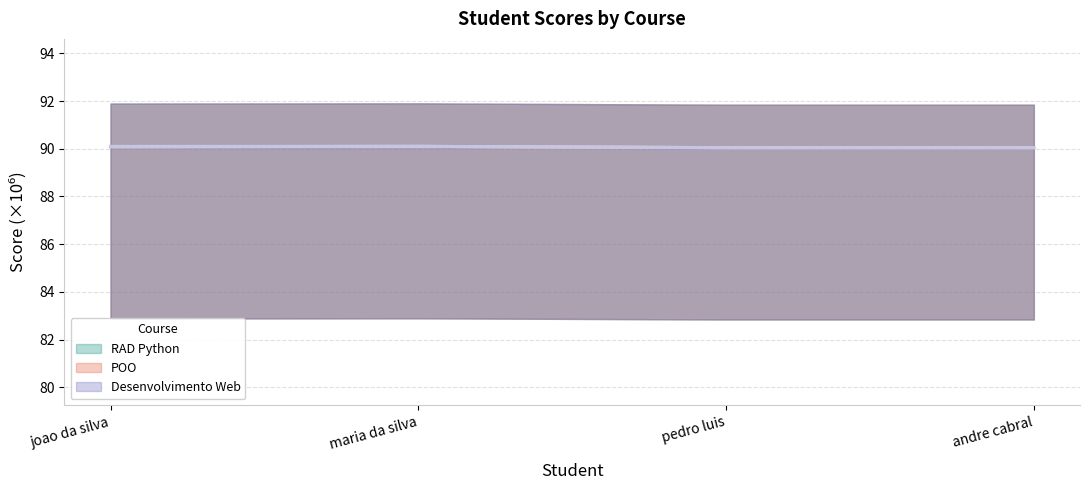

Reading left to right, what are all the values shown in this chart?

RAD Python: joao da silva=90.1	maria da silva=90.1	pedro luis=90.0	andre cabral=90.0
POO: joao da silva=90.1	maria da silva=90.1	pedro luis=90.0	andre cabral=90.0
Desenvolvimento Web: joao da silva=90.1	maria da silva=90.1	pedro luis=90.0	andre cabral=90.0